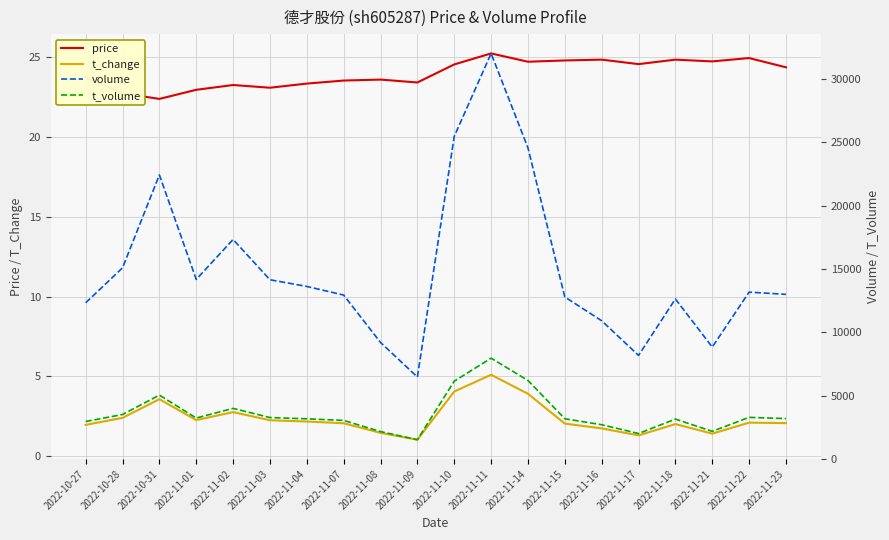

What is the spread (max minus min) of values at 2022-11-08?

9195.5